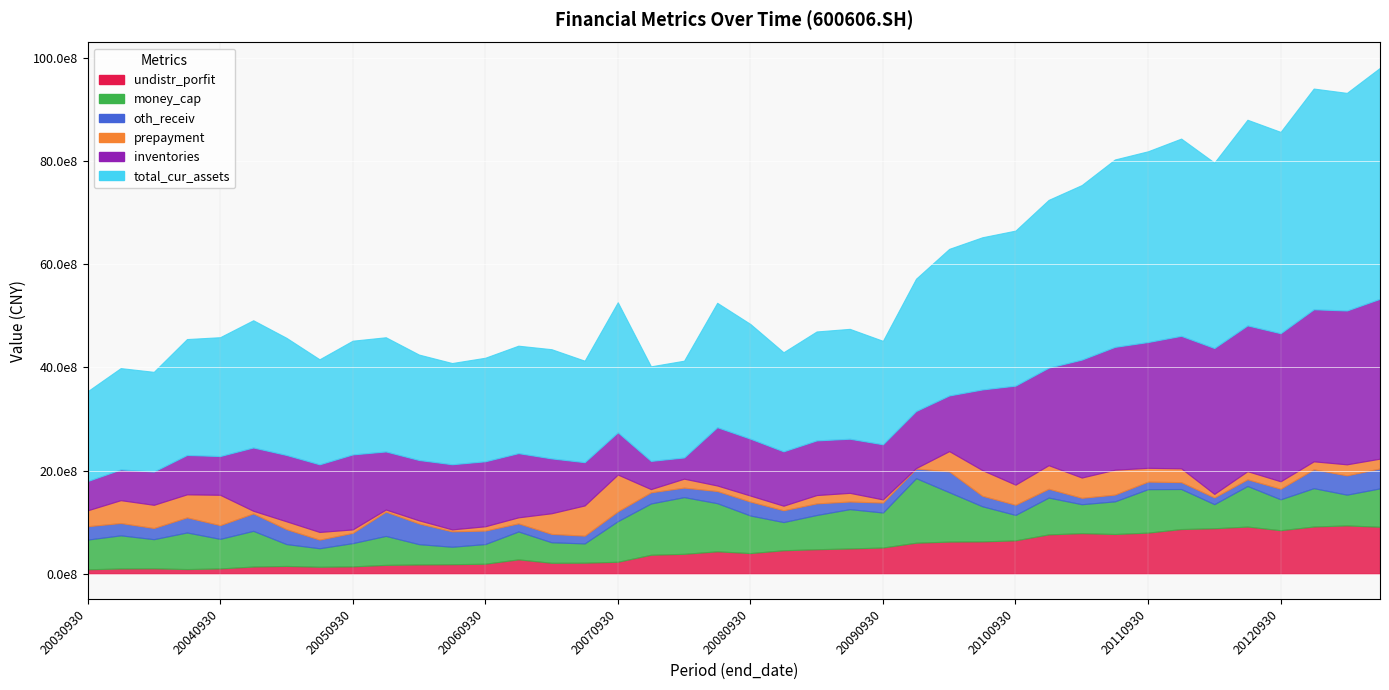

Which series has the largest total across all categories?

total_cur_assets